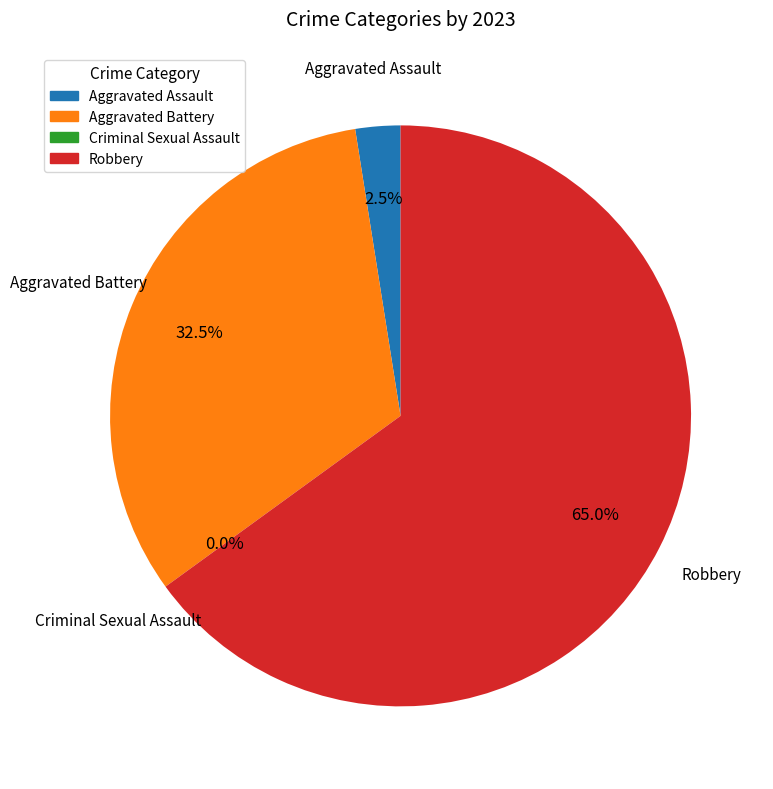

What percentage is the Robbery slice, to the nearest percent?

65%